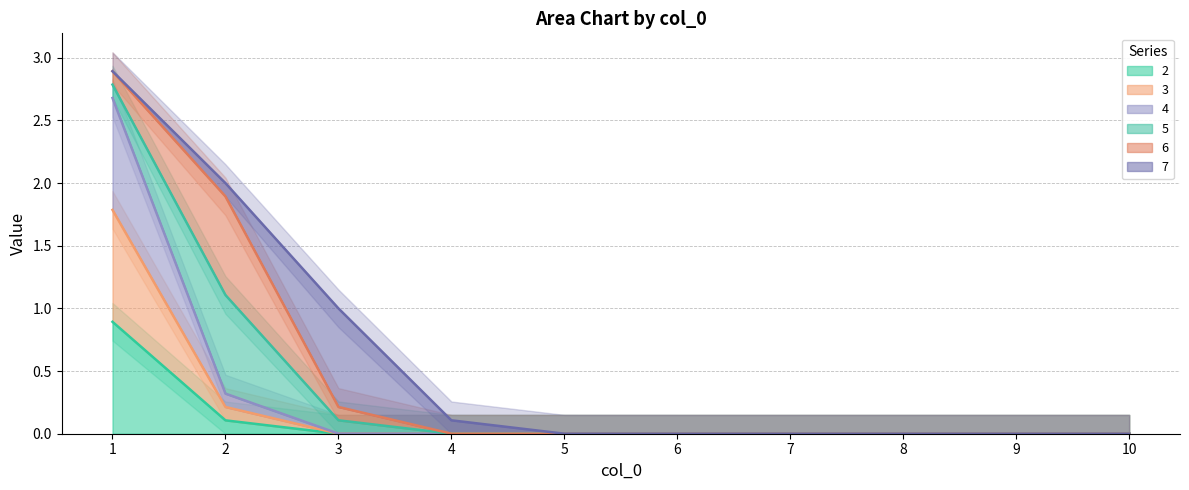

Does the chart have visible grid lines?

Yes